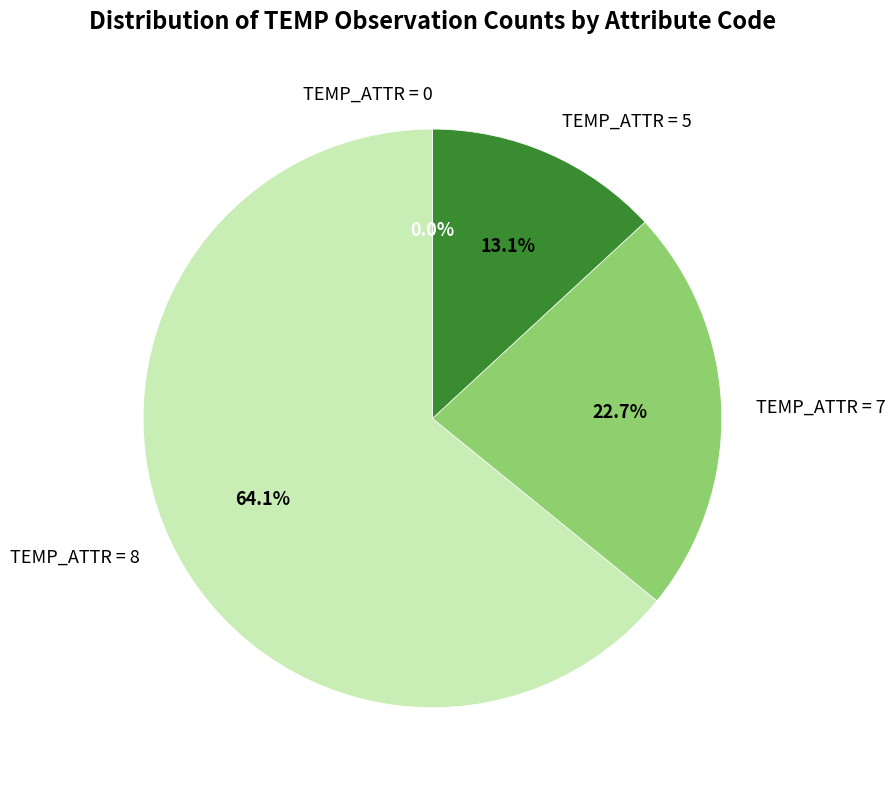

Rank the categories by value from highest to lowest.

8, 7, 5, 0